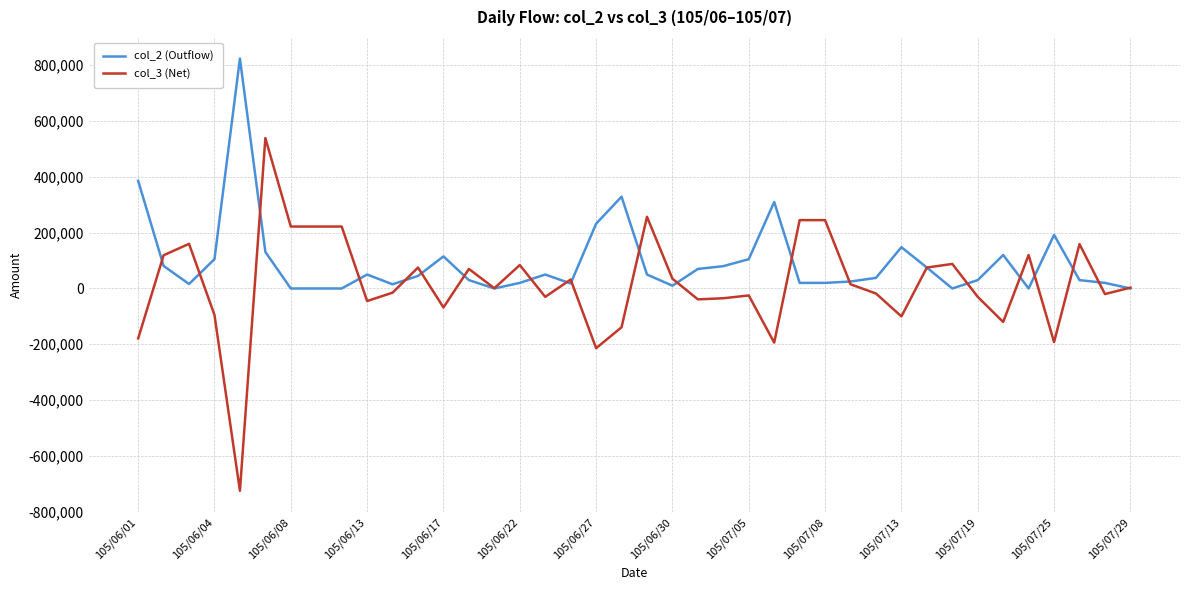

Which series has the widest spread of values?

col_3 (Net)